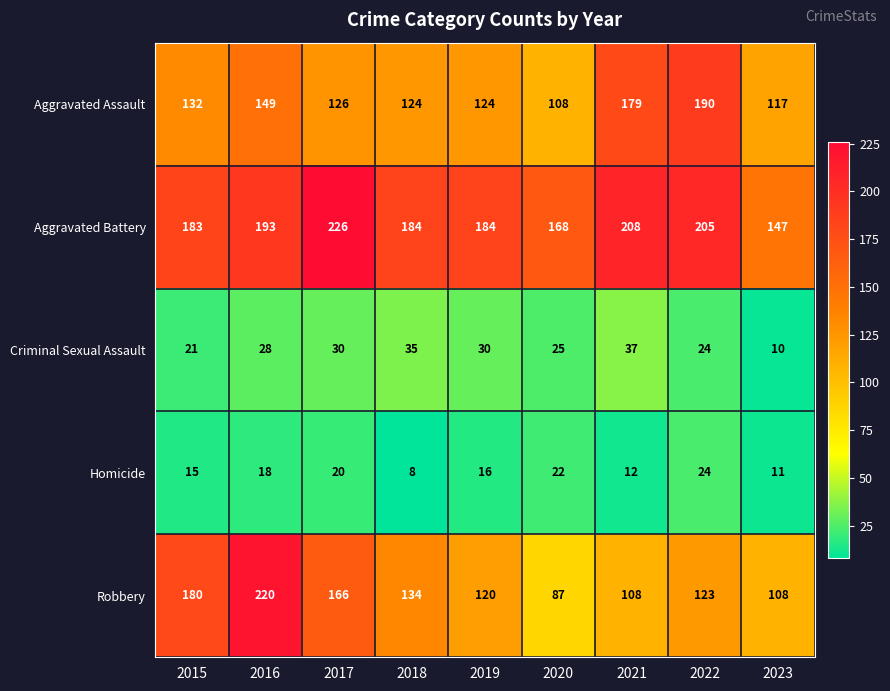

Which category has the lowest value in the Aggravated Battery series?

2023